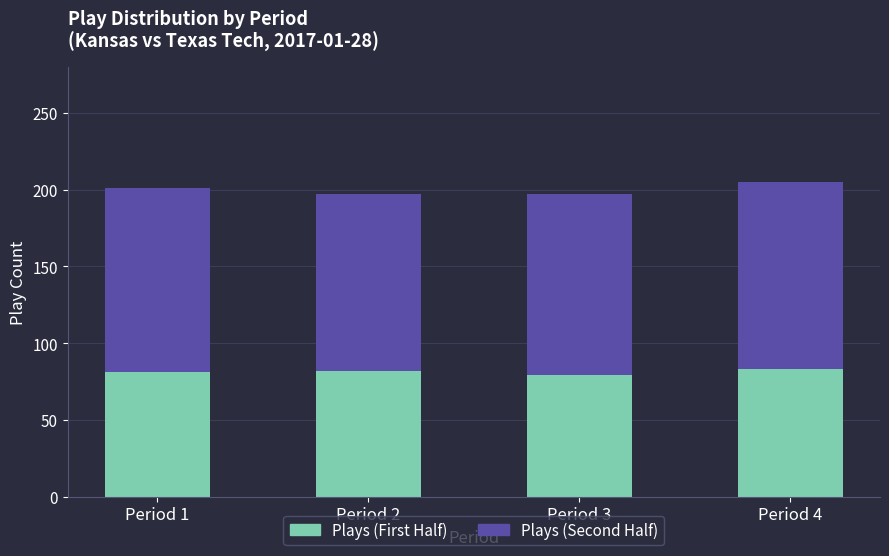

What is the highest value of the Plays (First Half) series?

83